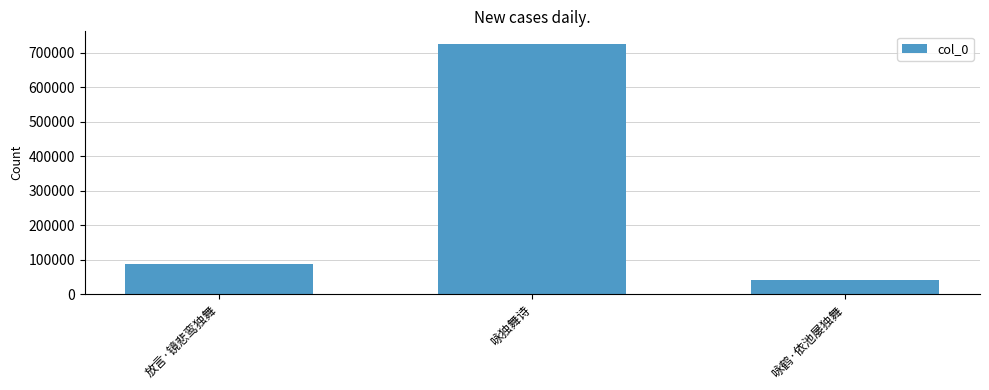

What is the sum of all values?

854445